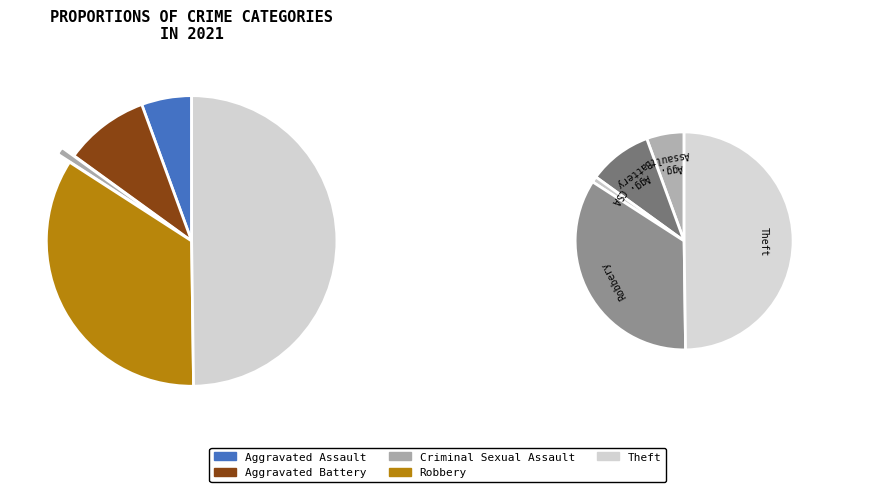

What percentage is NOT represented by Robbery?

65.7%